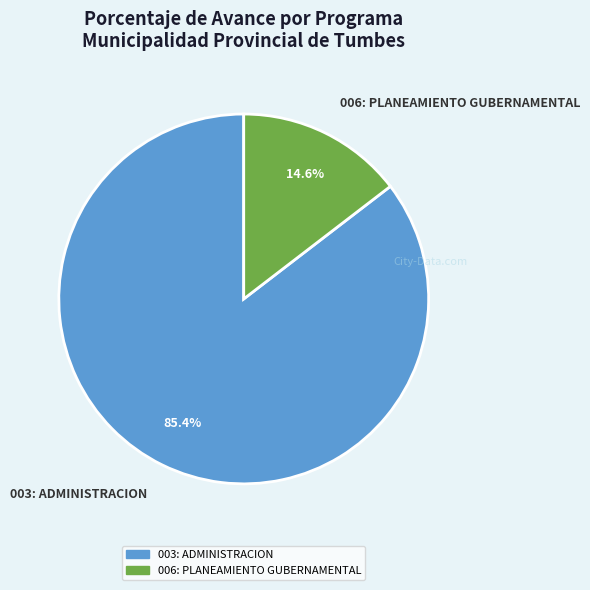

To the nearest percent, what percentage of the pie is 003: ADMINISTRACION?

85%